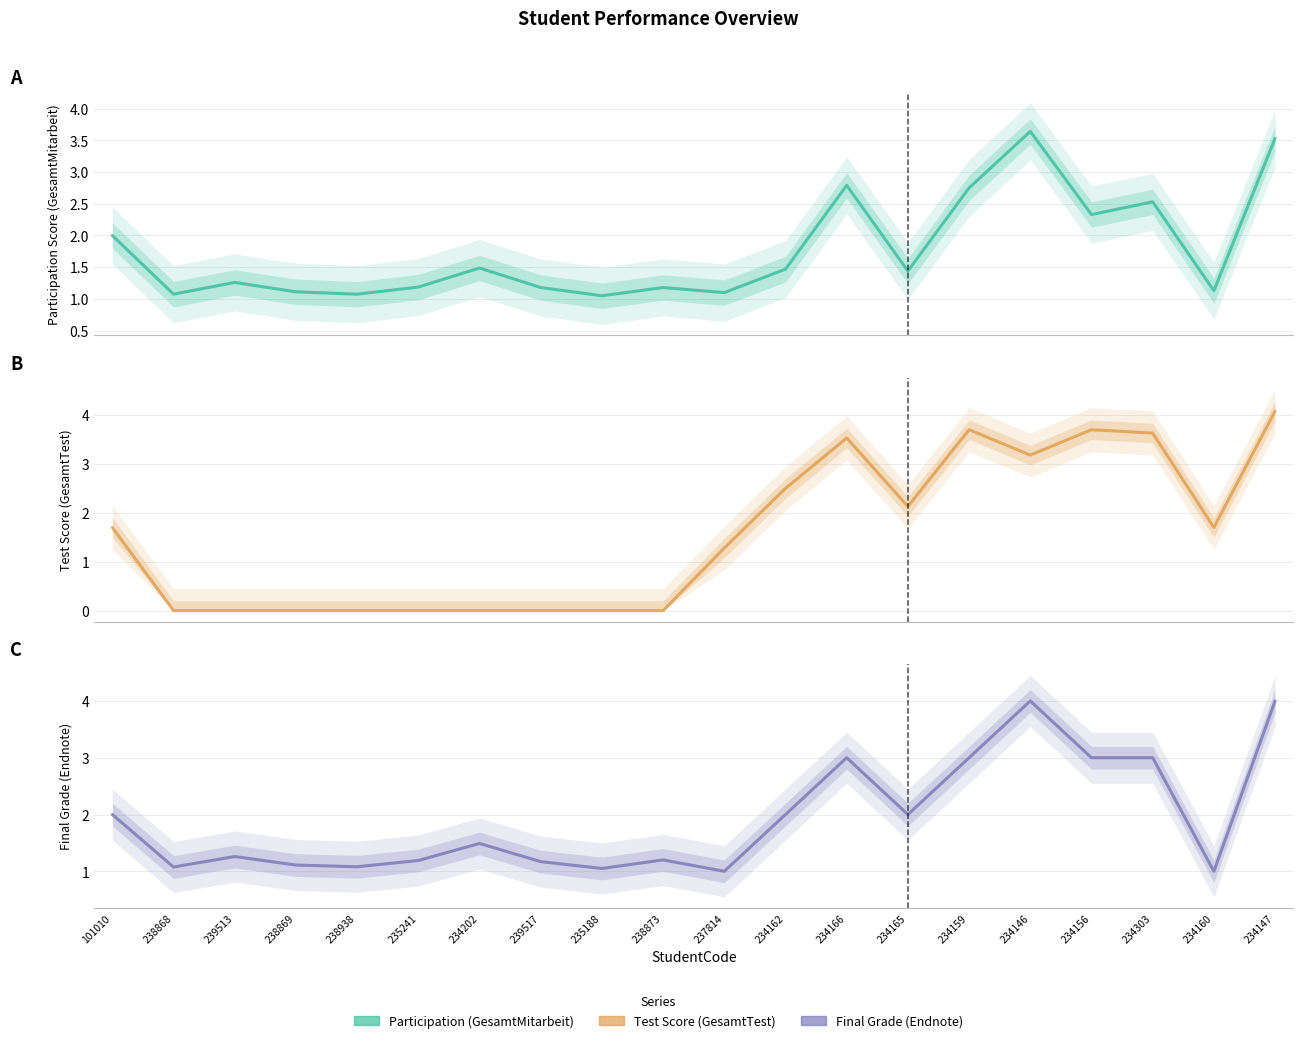

What is the spread (max minus min) of values at 238868?

1.1